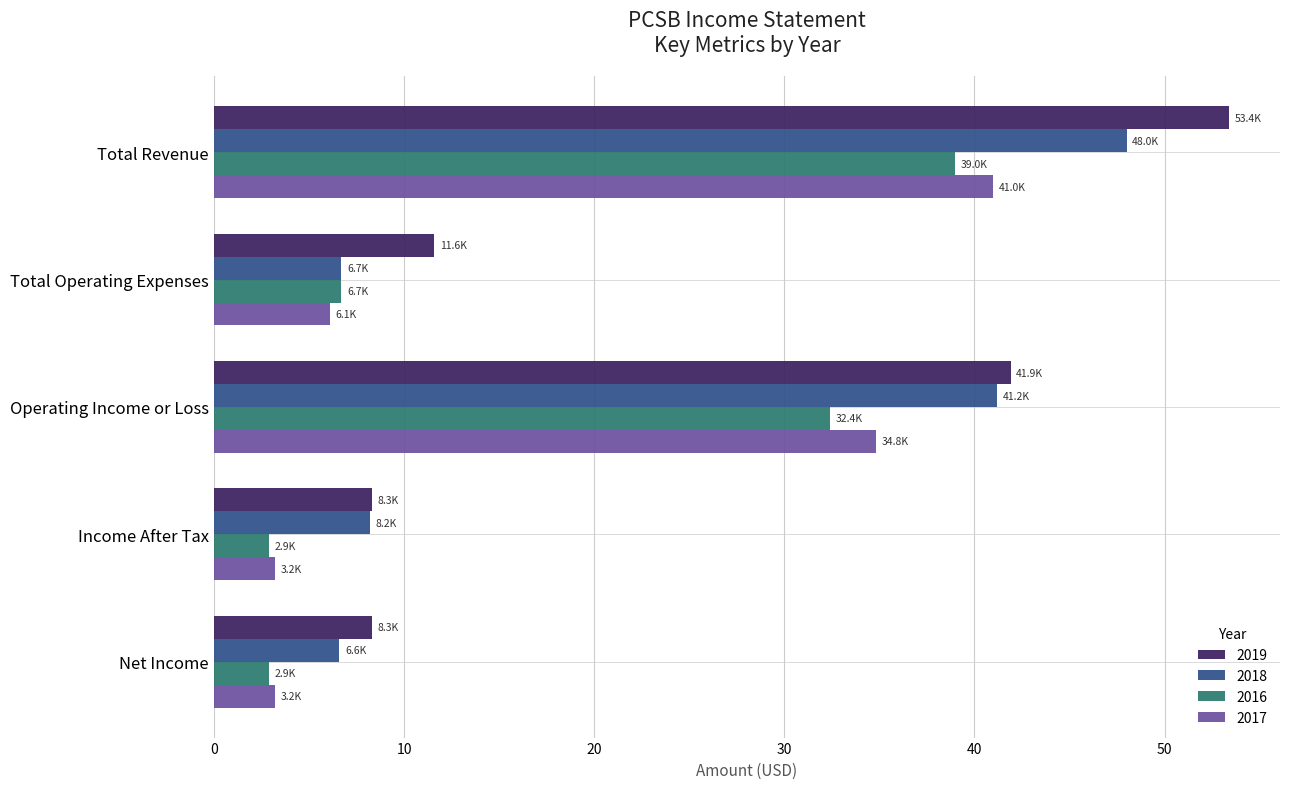

Read the 2017 value at Total Operating Expenses.

6.1